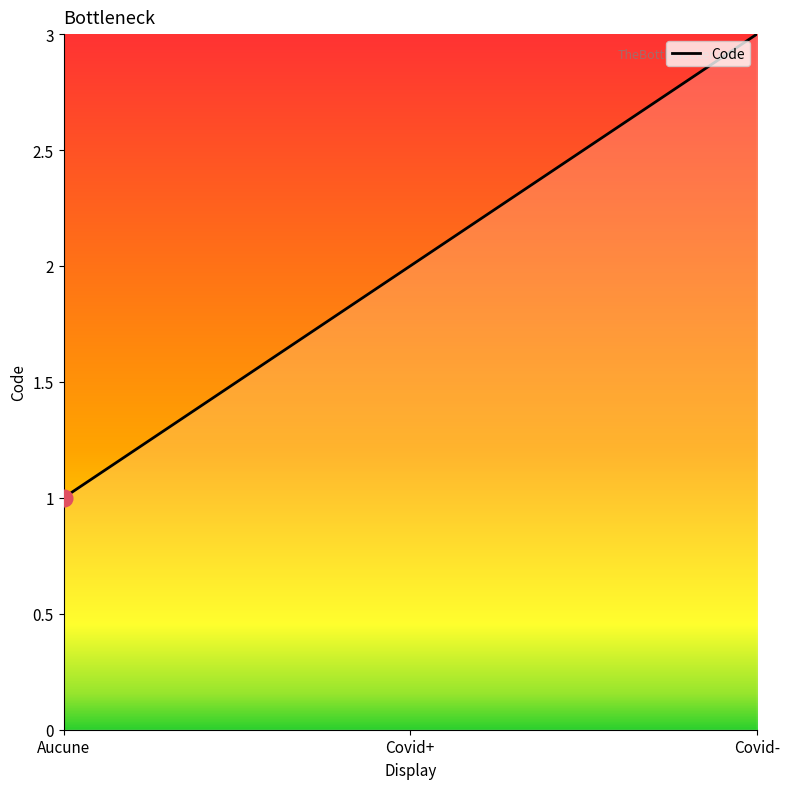

What is the sum of all values?

6